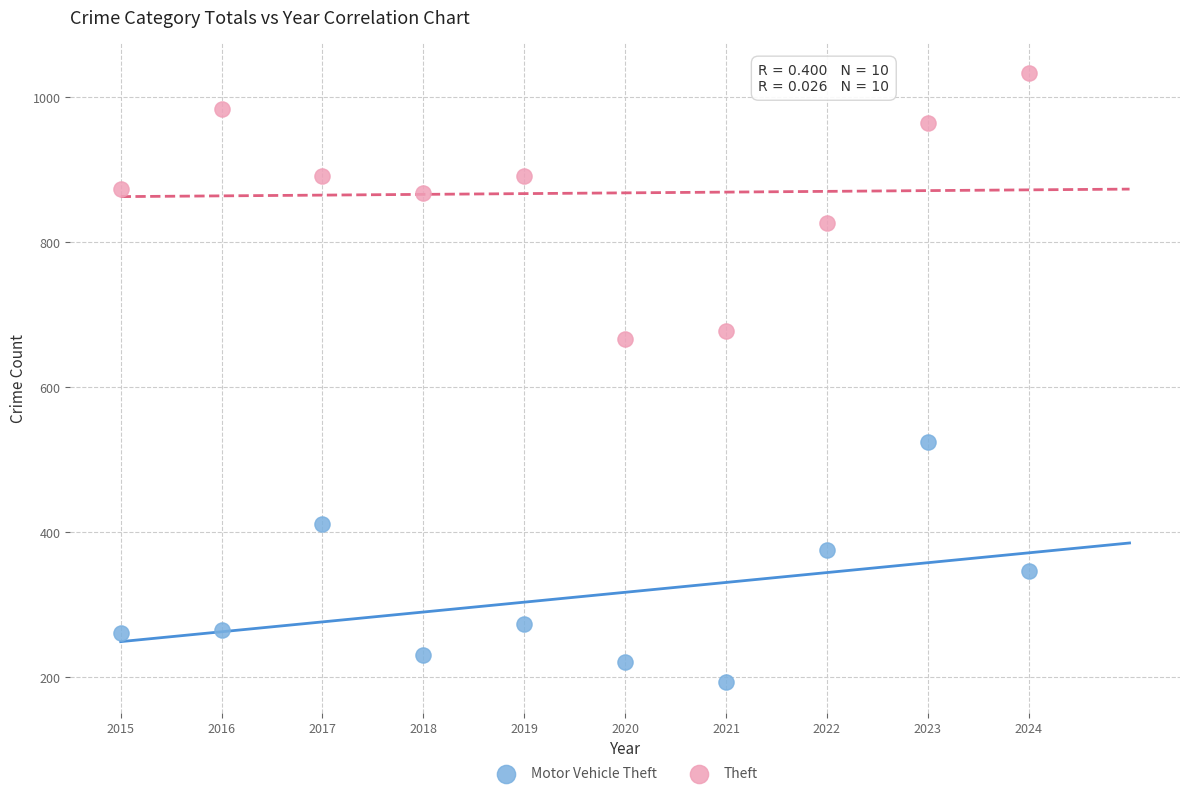

Across all series, what Y value is closest to 613?

666